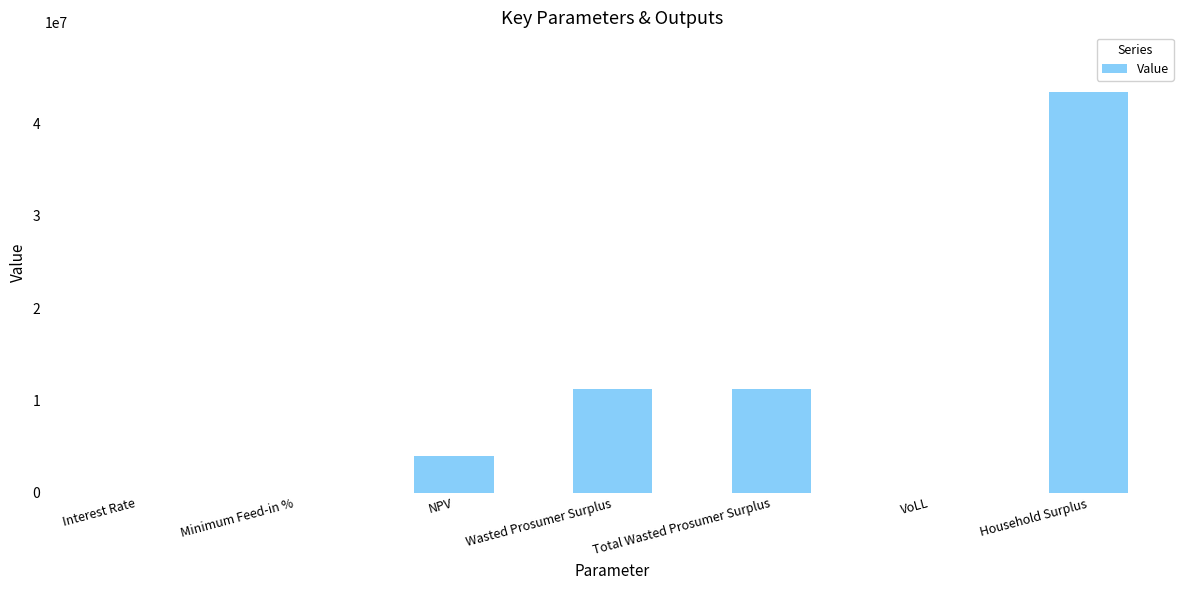

The value at Household Surplus is 43391898.6. True or false?

True